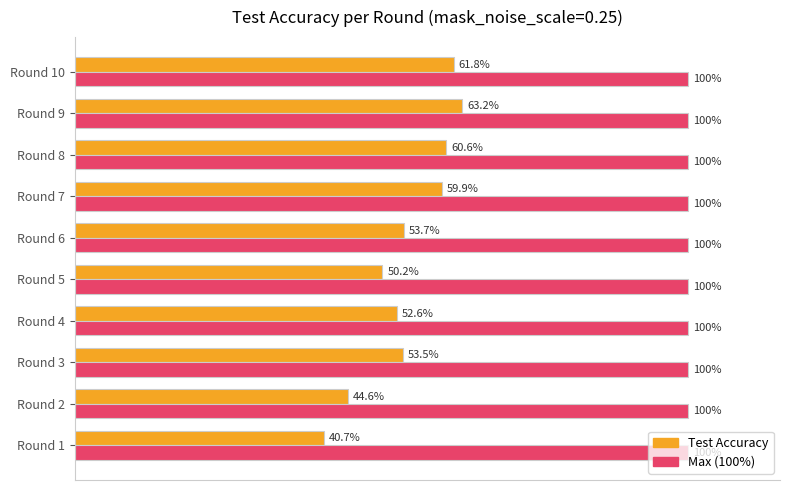

At which category is the sum across all series the highest?

Round 9